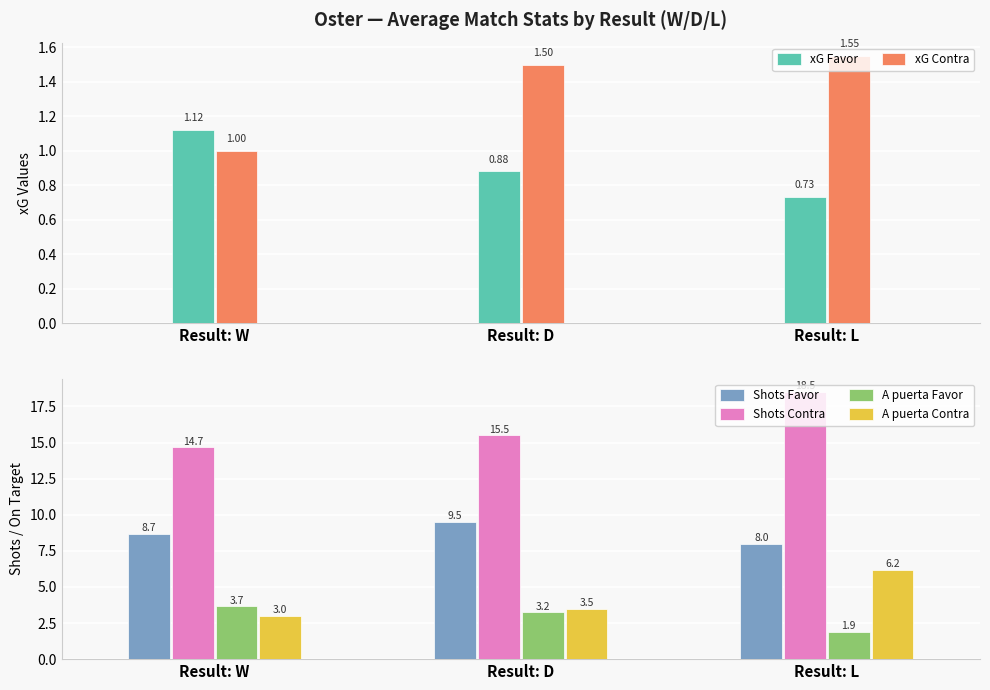

What is the average value of the Shots Contra series?

16.2